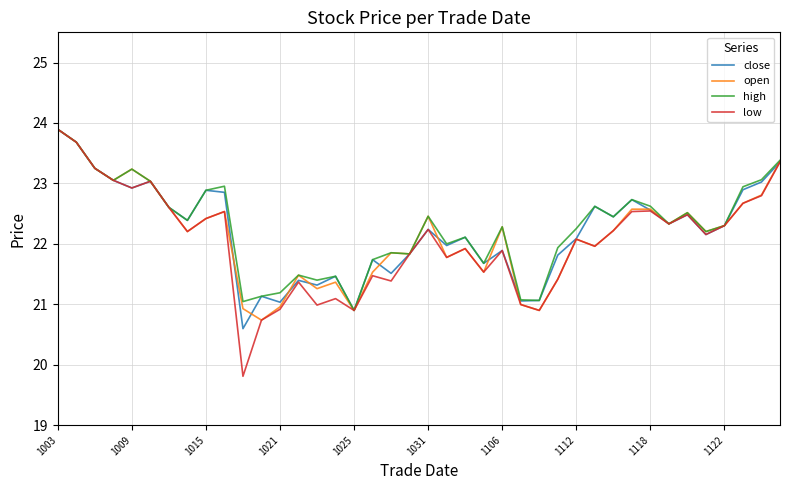

What is the minimum value for open?

20.7